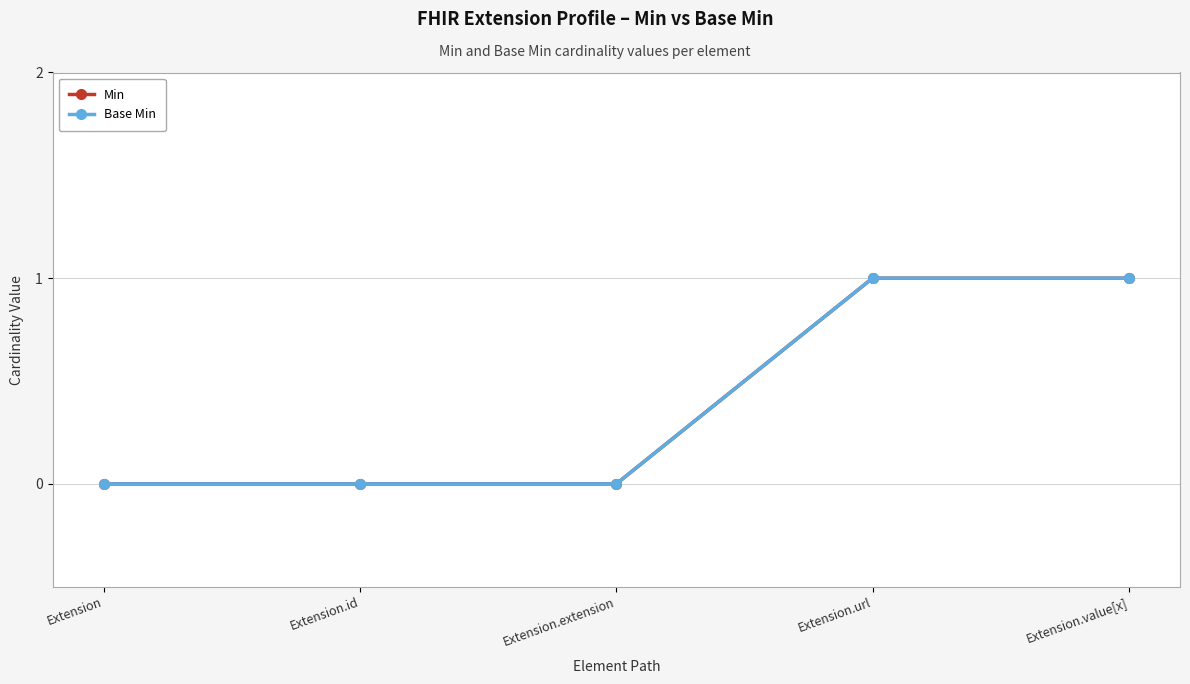

The Base Min series shows -1 at Extension.extension. True or false?

False